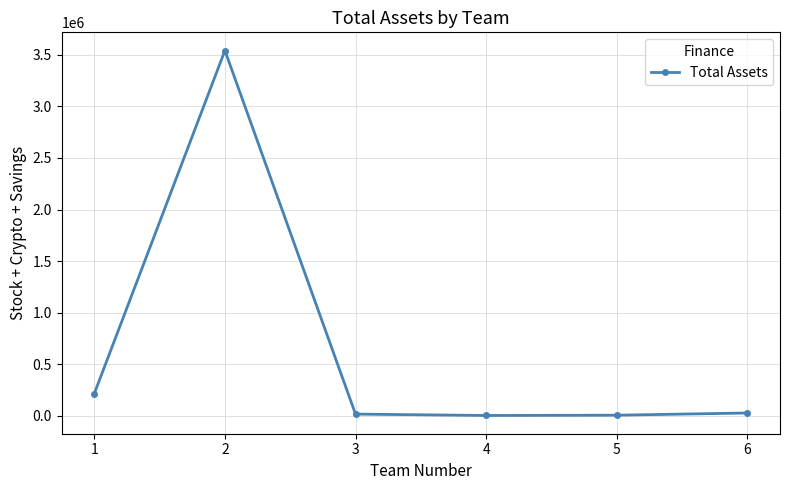

What is the minimum value shown in the chart?

2141